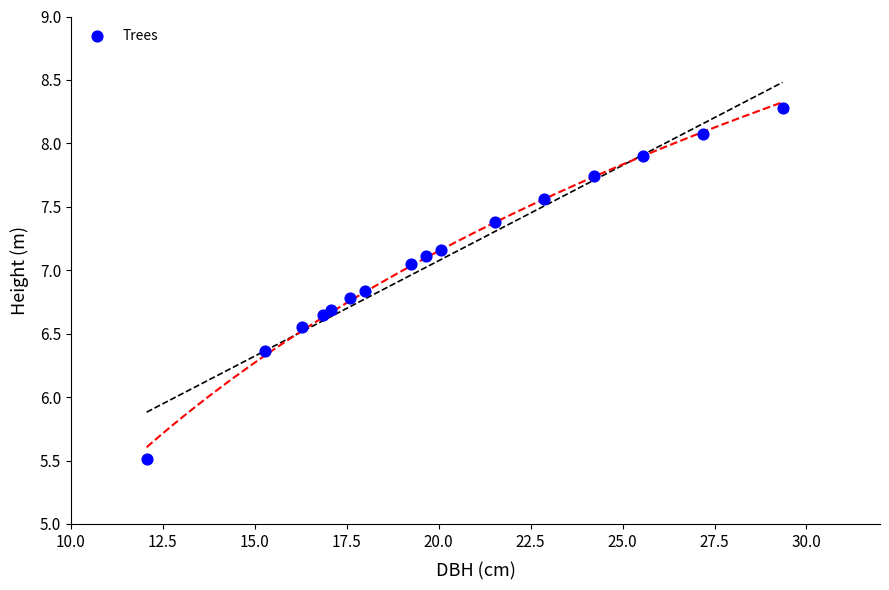

What is the range of Y values (max minus min)?

2.8